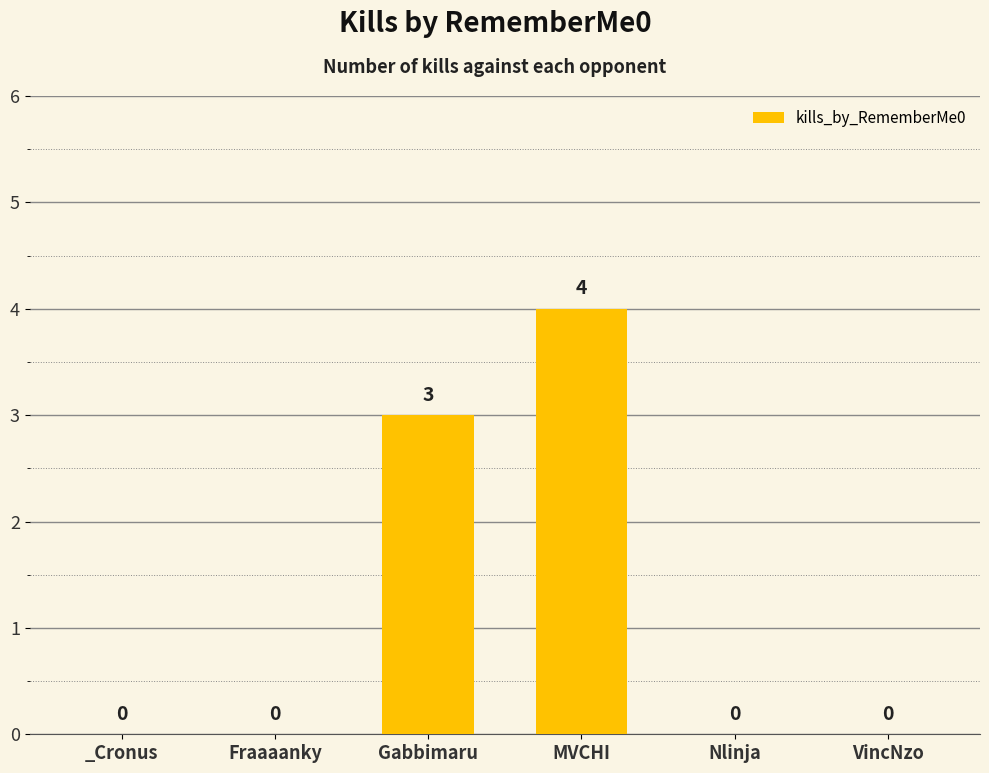

Between Nlinja and Gabbimaru, which is larger?

Gabbimaru